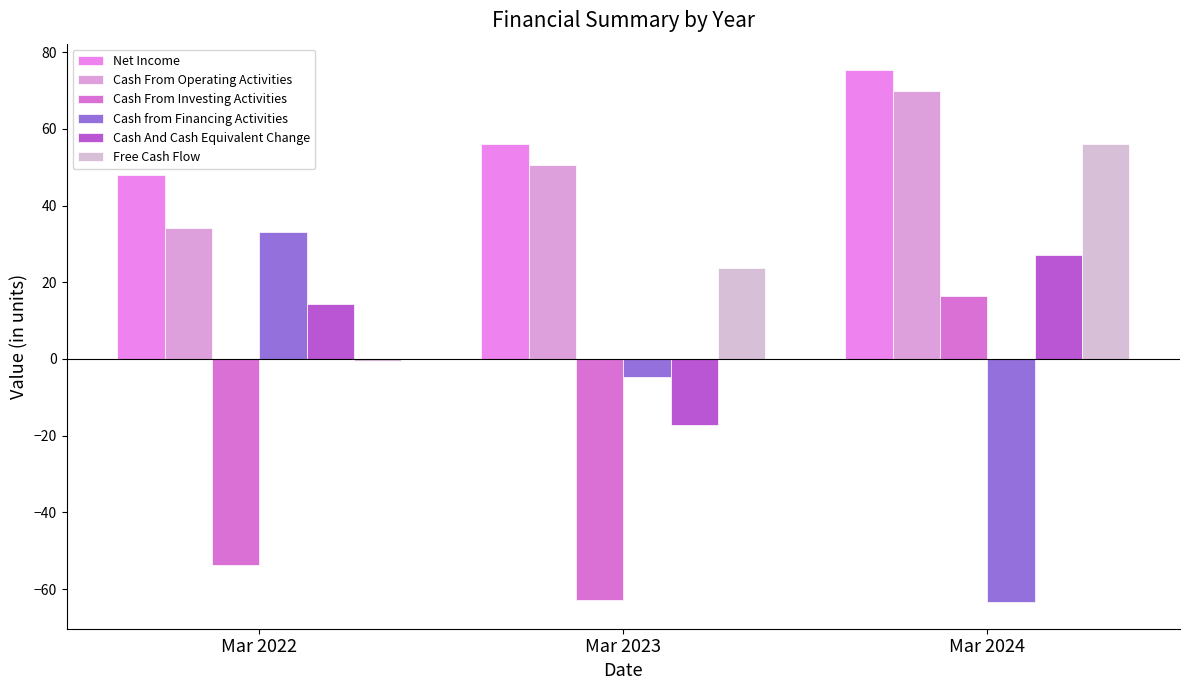

At how many categories does at least one series exceed 54?

2